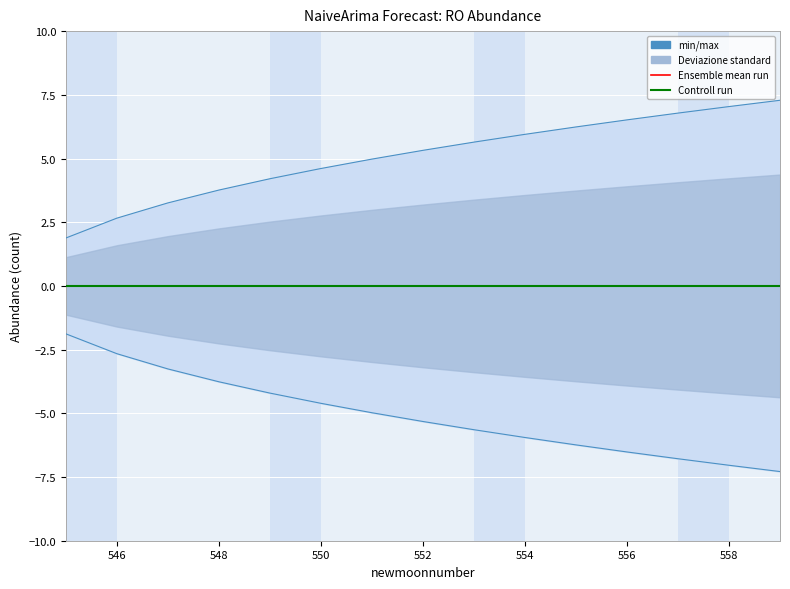

True or false: lower_pi and upper_pi intersect in this chart.

False